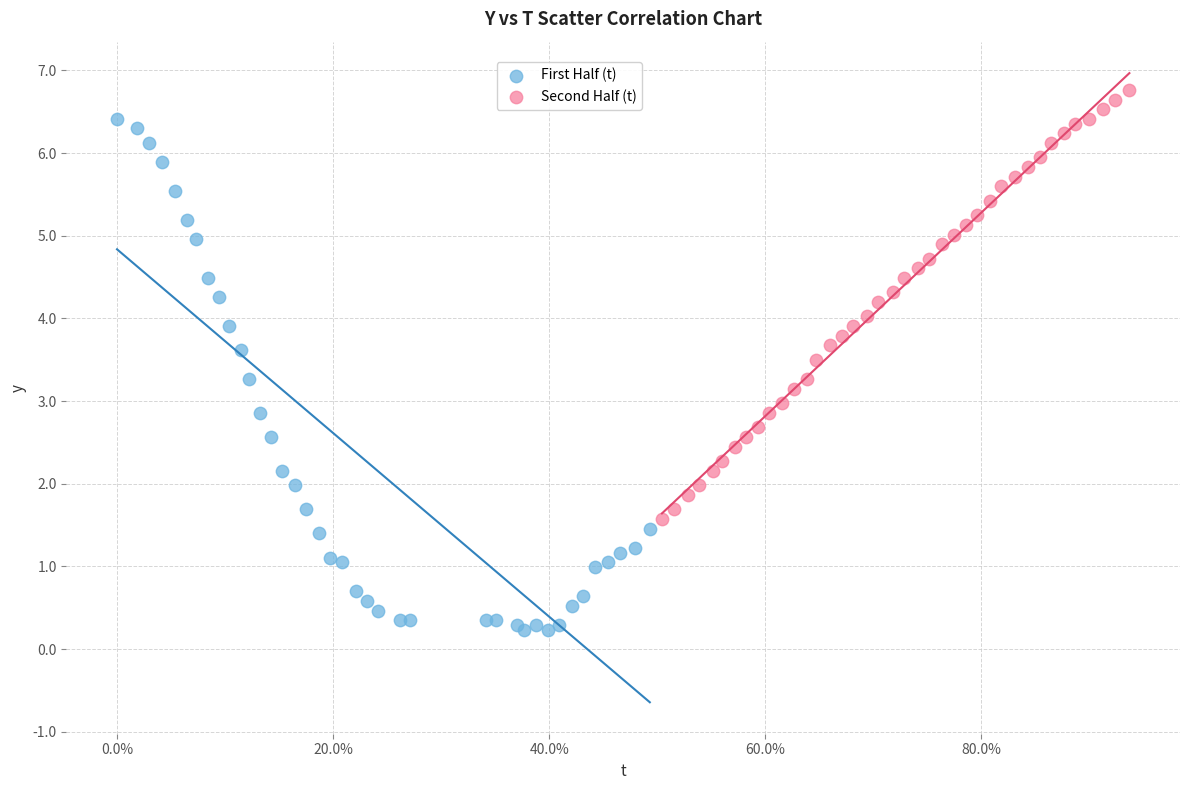

Which series reaches the maximum Y coordinate?

Second Half (t)